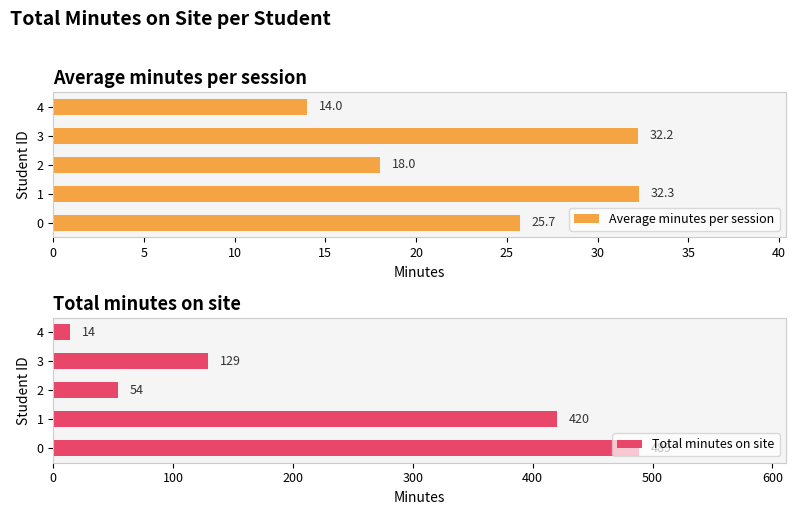

List the series in order of their overall mean, lowest first.

Average minutes per session, Total minutes on site